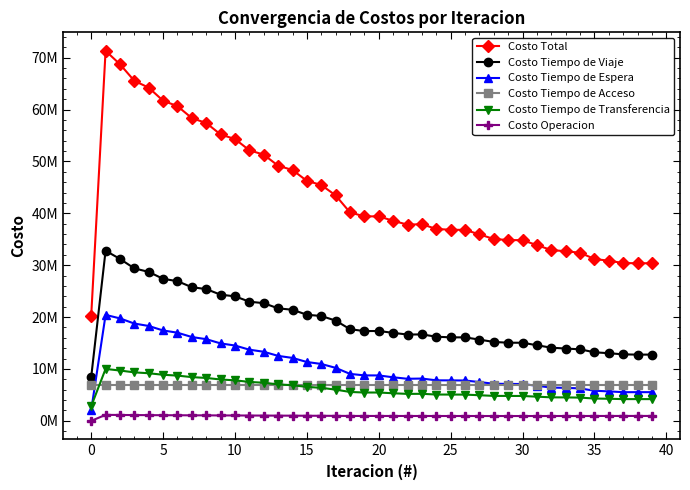

At which label is Costo Tiempo de Espera closest to 11237301?

15